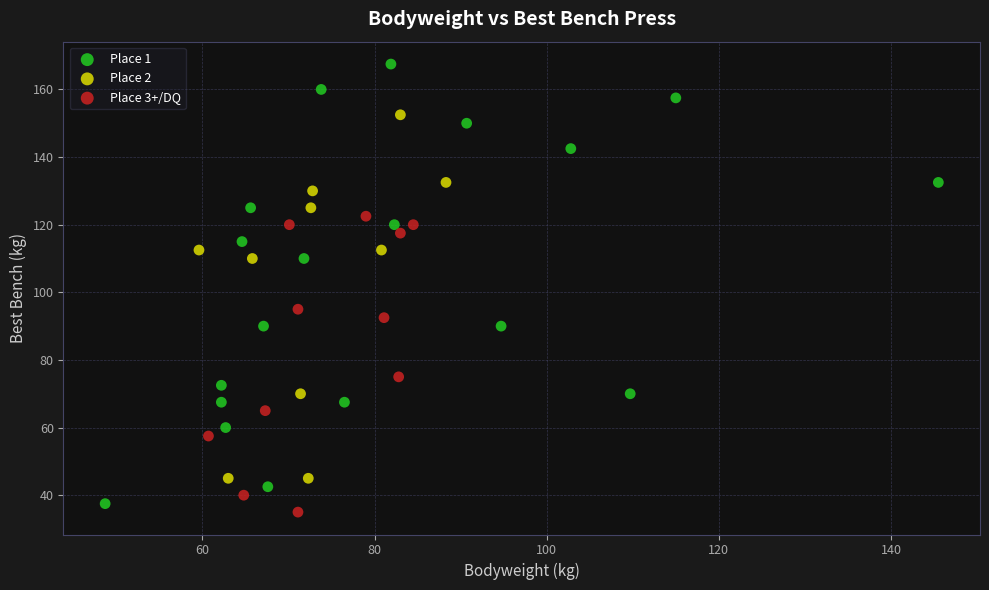

What are all the series names shown in the legend?

Place 1, Place 2, Place 3+/DQ